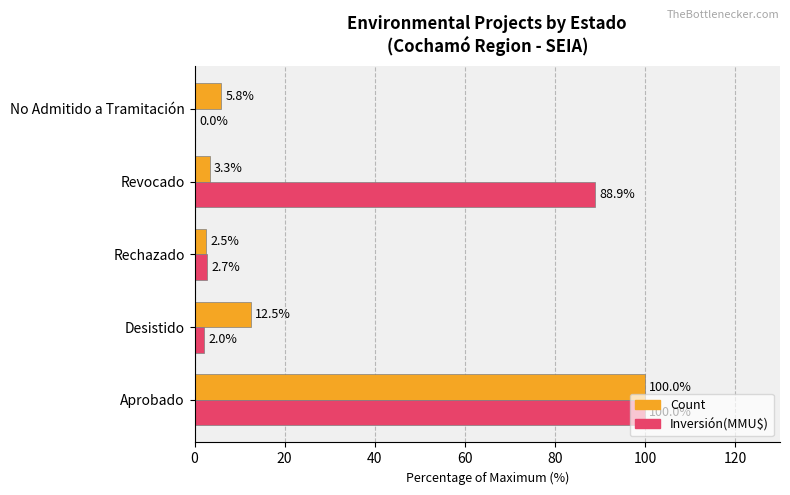

What is the sum of all Inversión(MMU$) values?

193.6